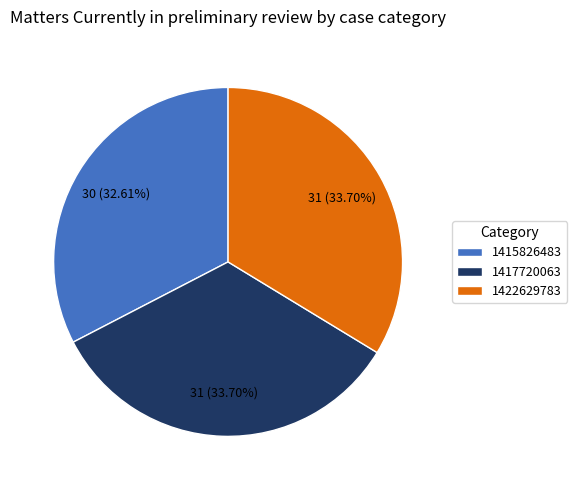

Is it true that 1417720063 is 34% of the pie?

True